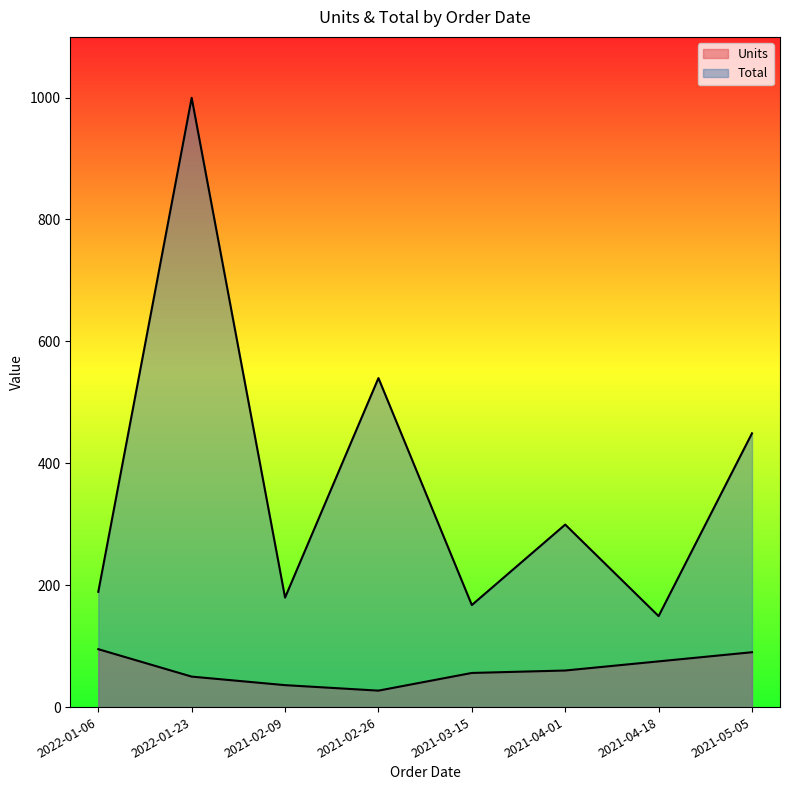

Which category has the highest value across all series?

2022-01-23